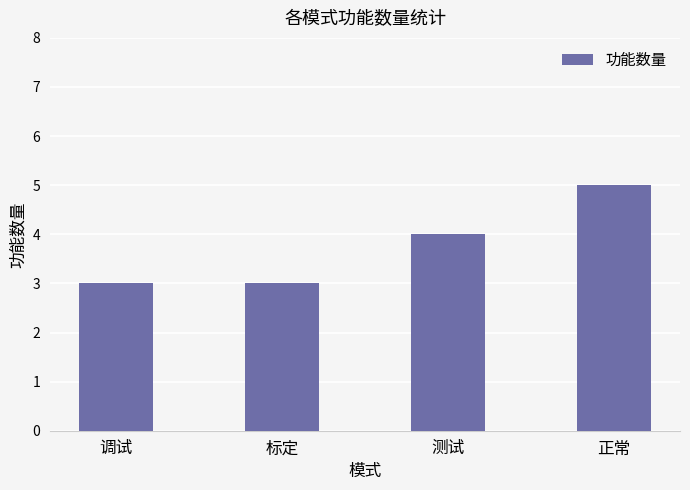

What is the difference between the maximum and minimum values?

2